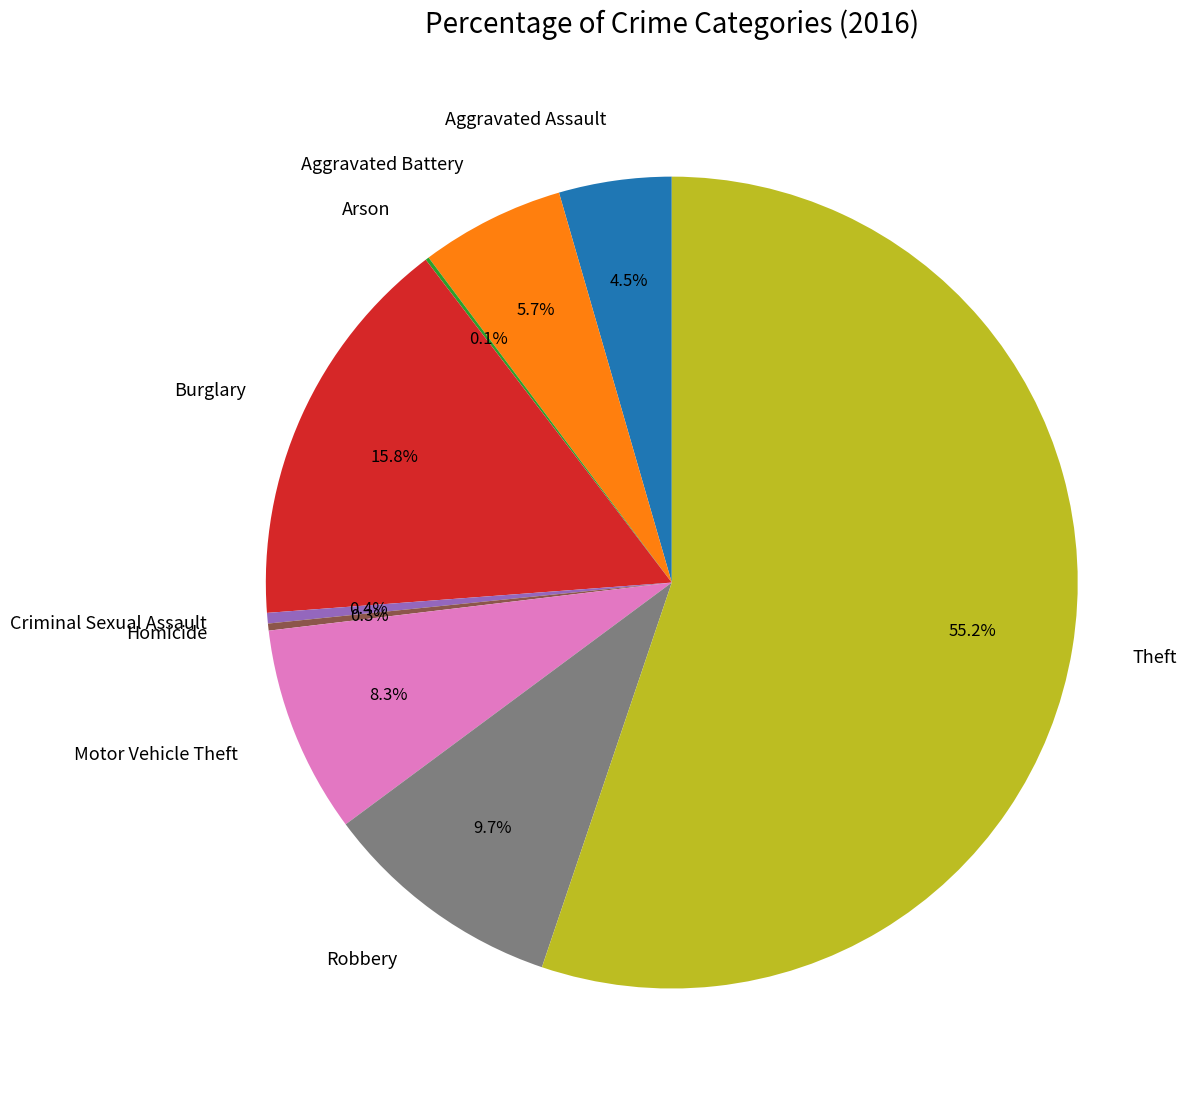

Is Theft the majority of the pie?

Yes